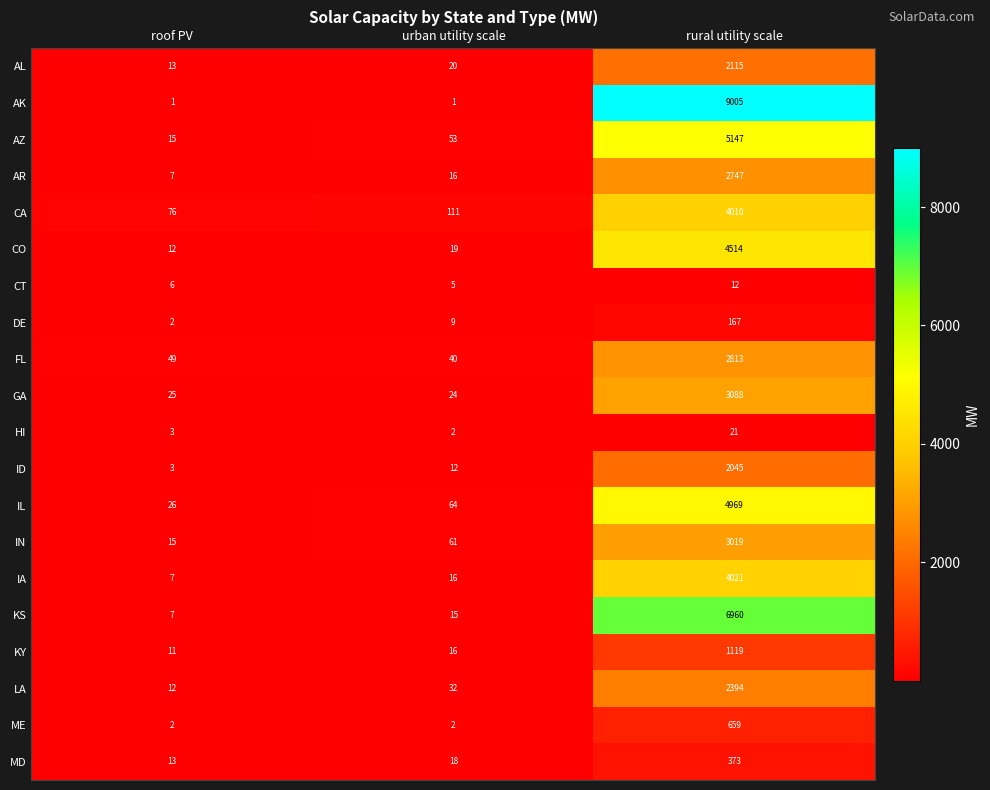

True or false: IL has a value of 1840 at rural utility scale.

False